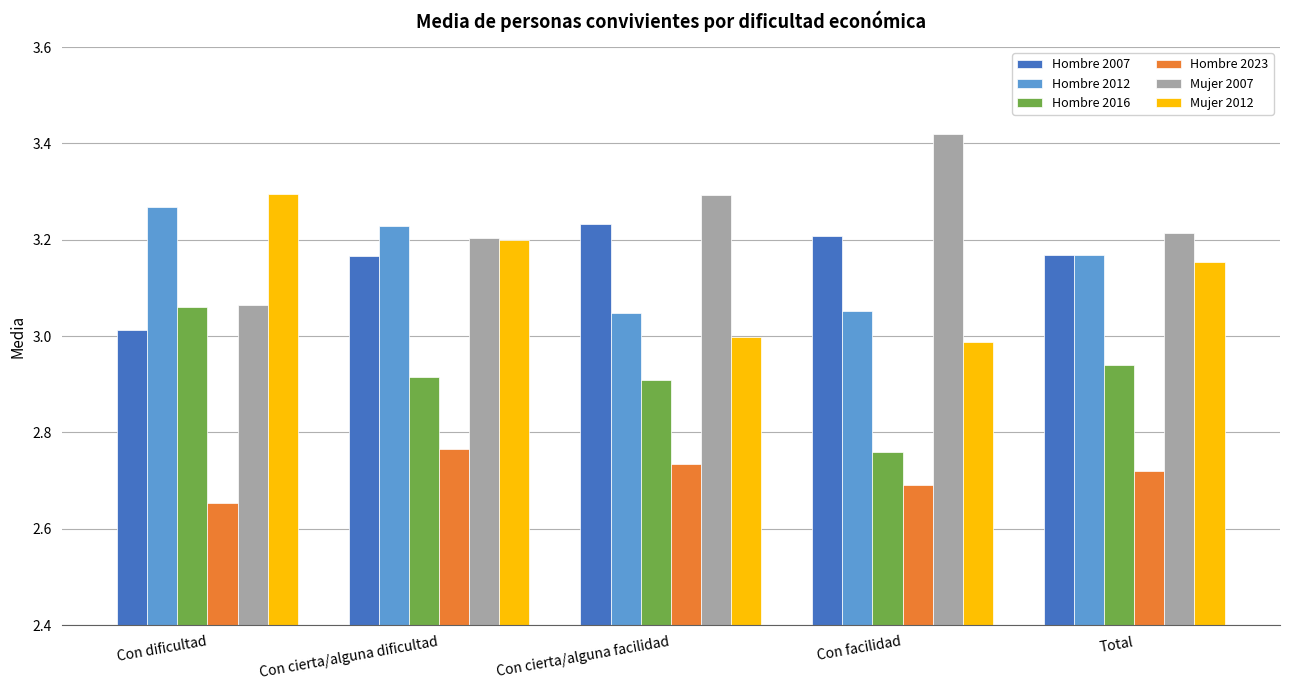

What is the difference between the highest and lowest values at Con cierta/alguna facilidad?

0.6